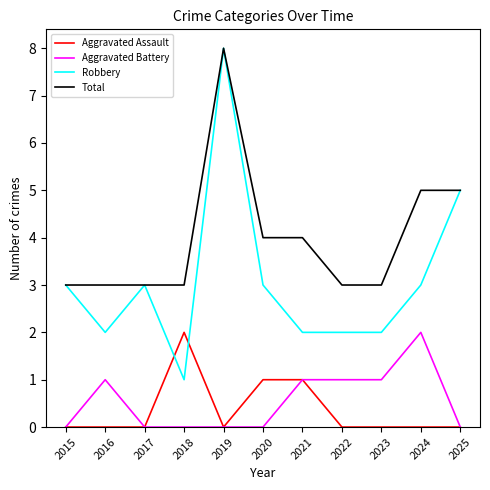

Is this an area chart (filled region under the line)?

No